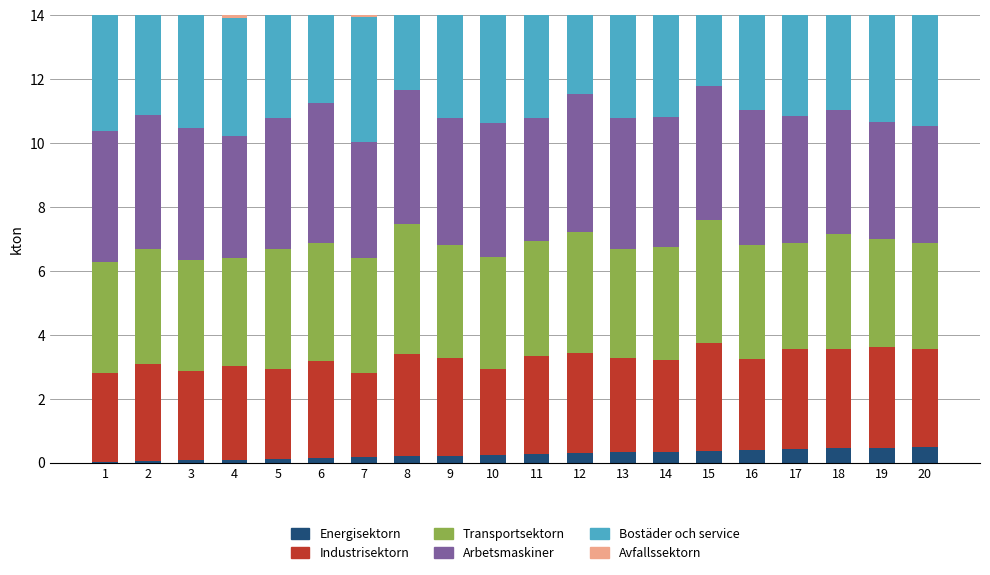

Which series has the largest total across all categories?

Arbetsmaskiner